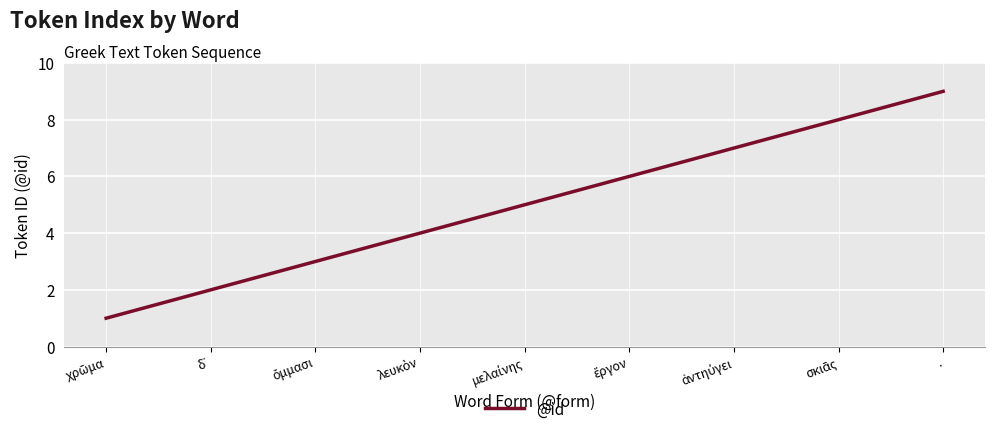

True or false: the data has more than 1 interior local peaks.

False